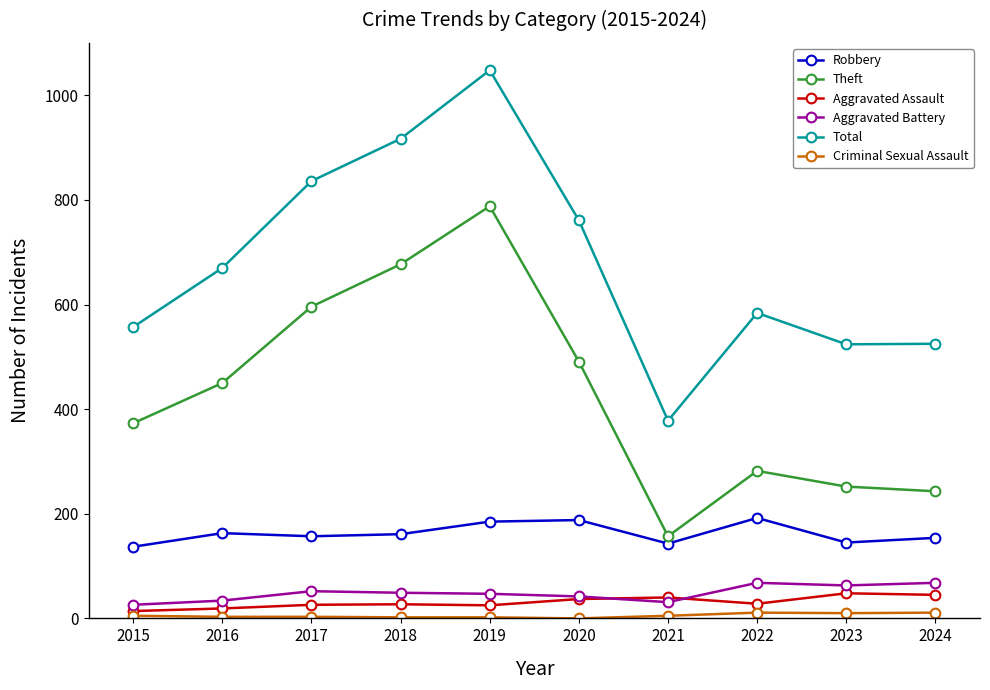

What is the difference between the highest and lowest values at 2021?

373